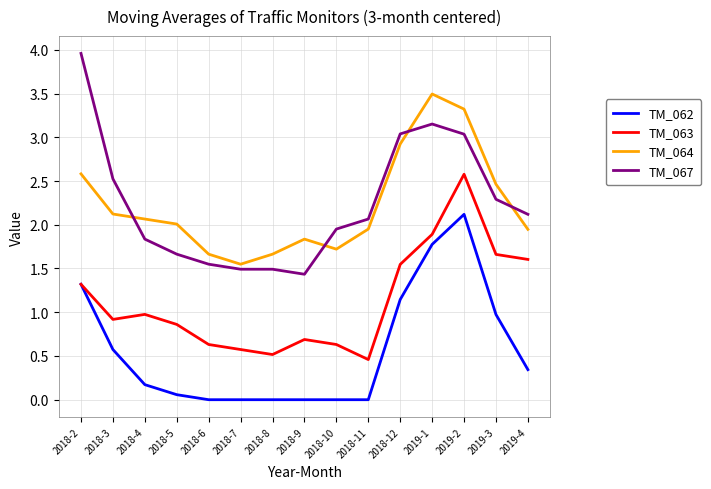

What is the total value across all series at 2018-12?

8.7